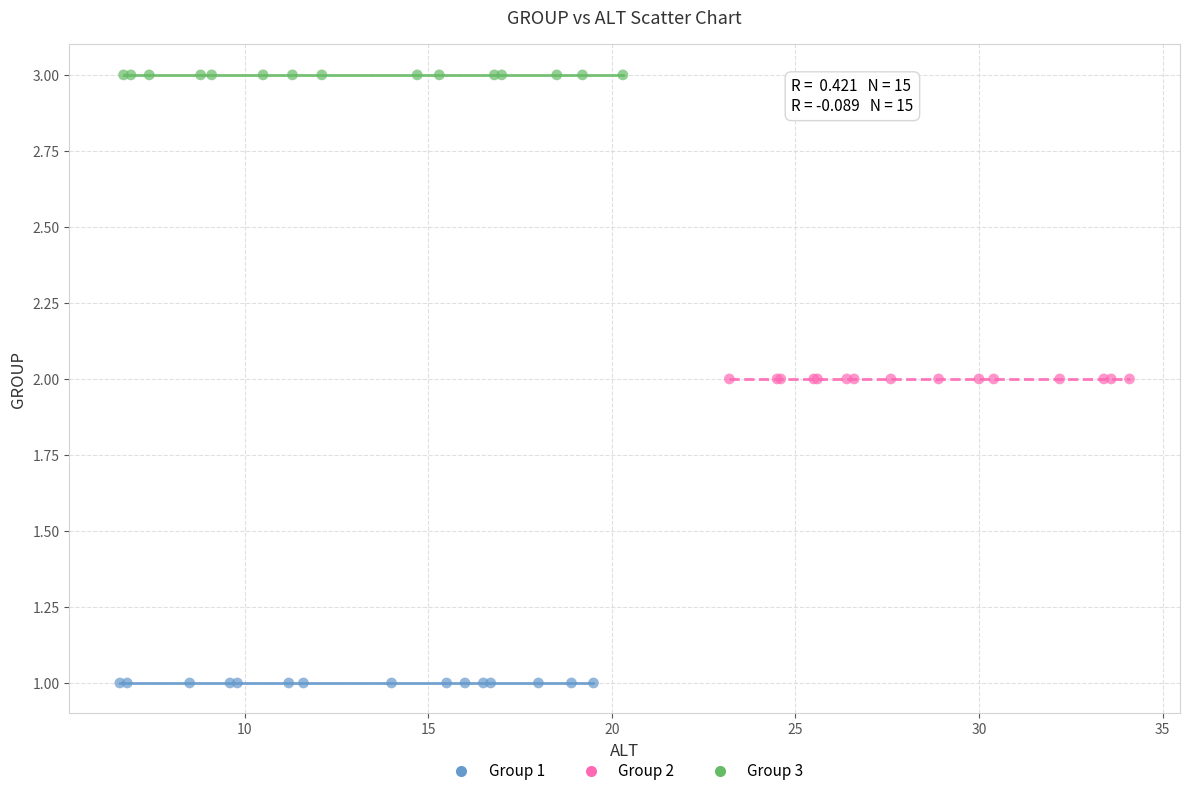

What are all the series names shown in the legend?

Group 1, Group 2, Group 3